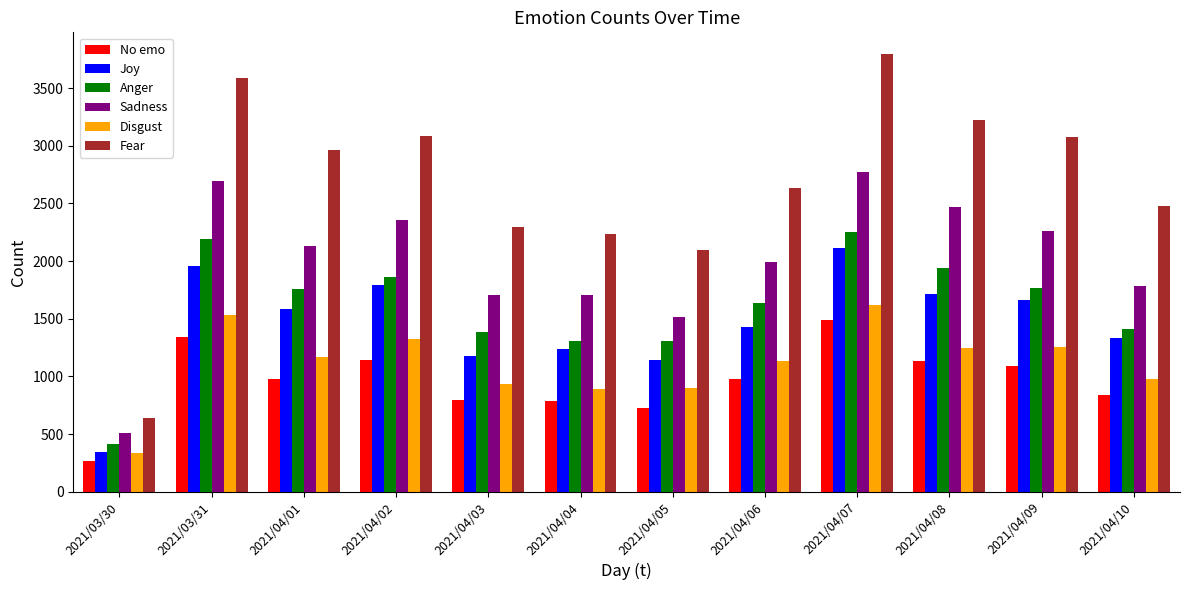

What is the sum of the Sadness values at 2021/04/02 and 2021/04/07?

5128